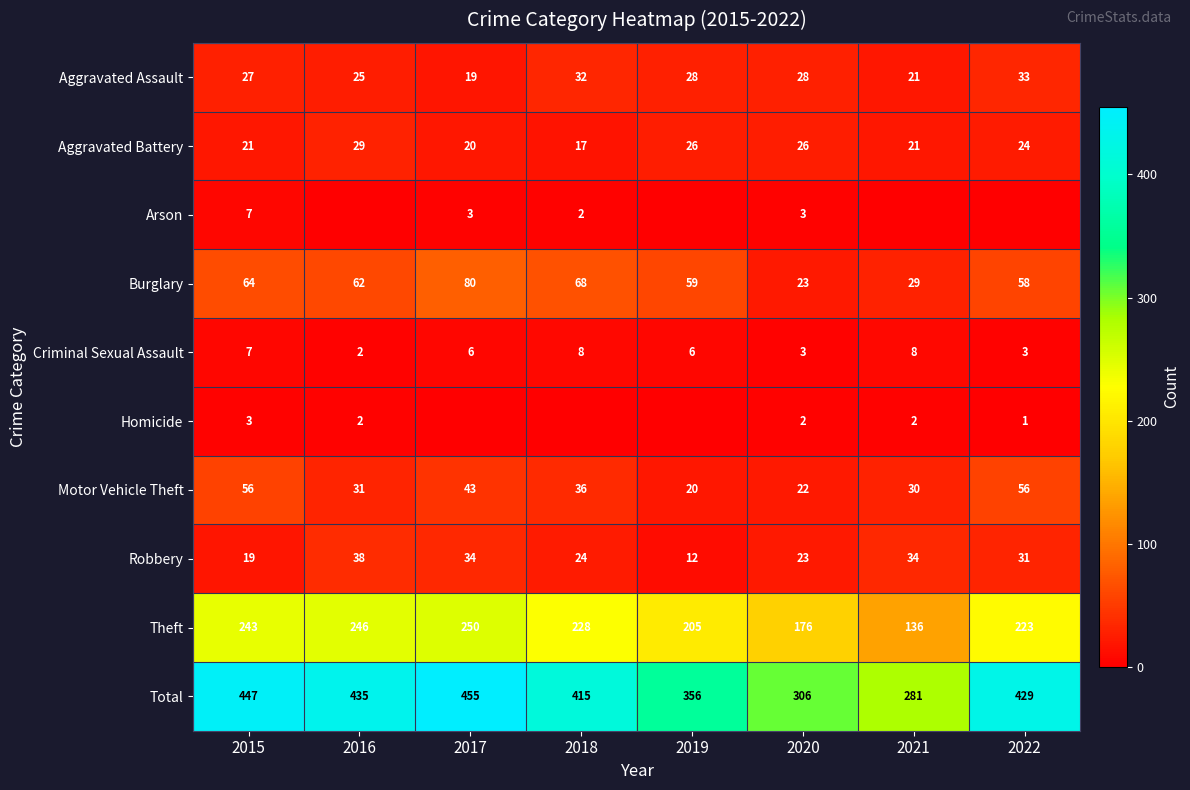

The value of Aggravated Battery at 2016 is 29. True or false?

True